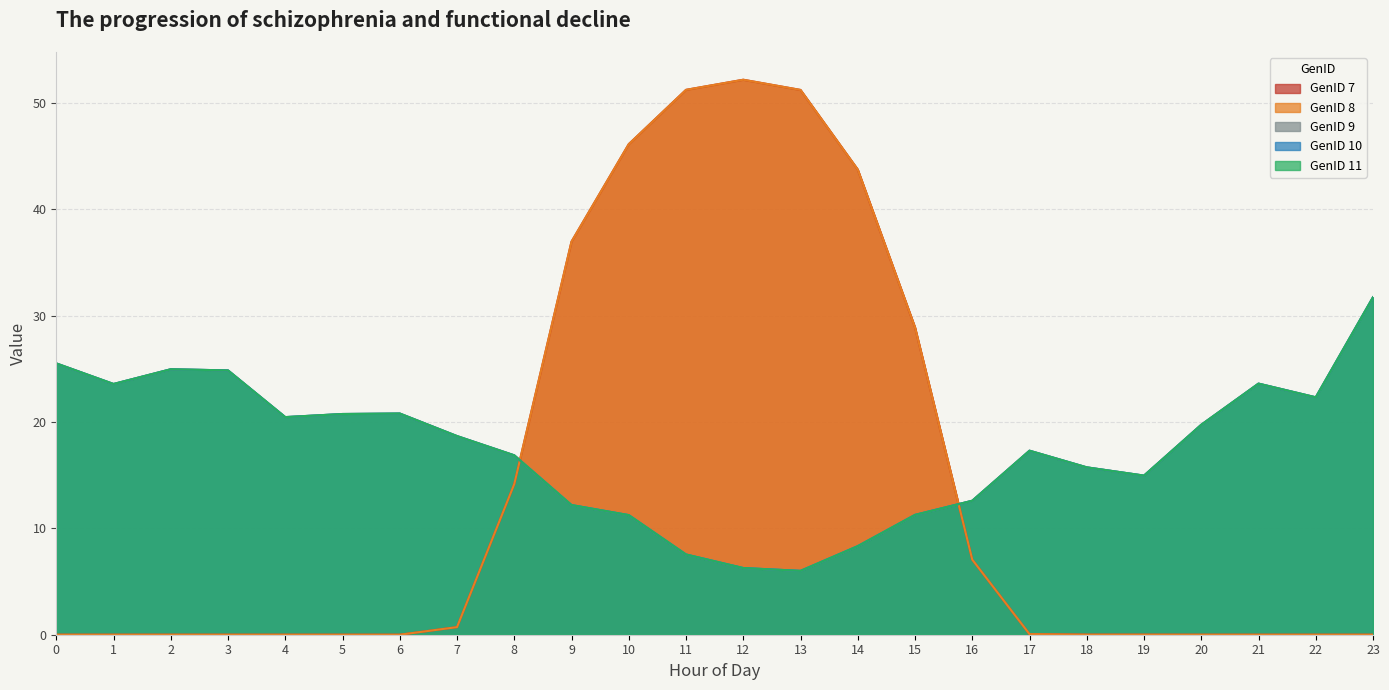

What is the greatest value displayed?

52.2